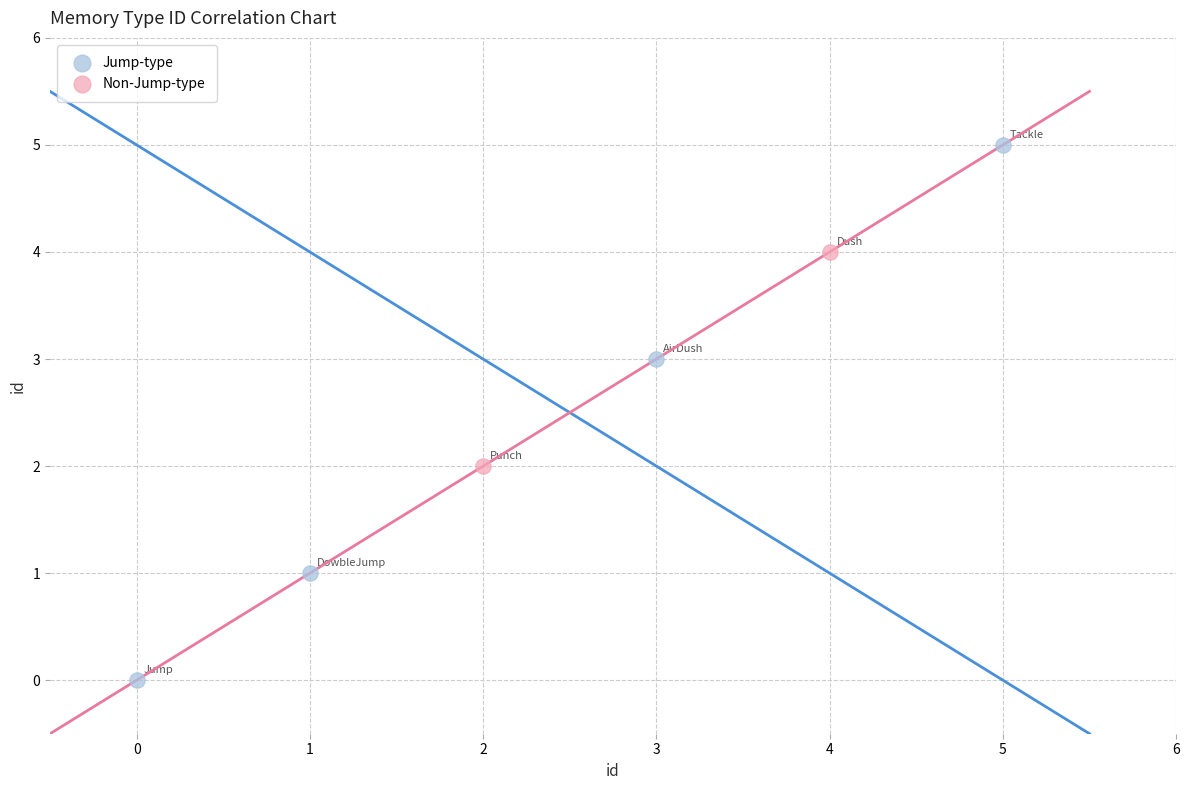

Which series reaches the minimum Y coordinate?

Jump-type